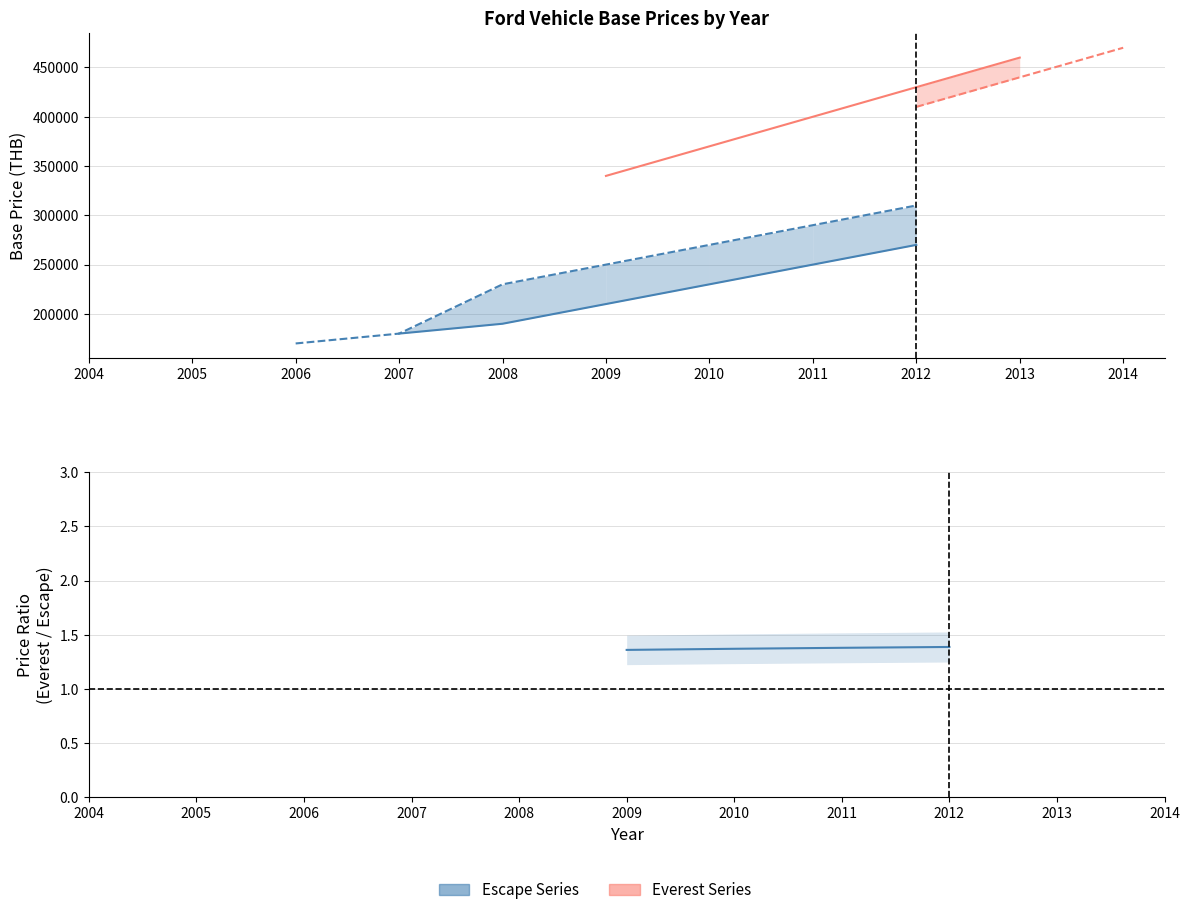

How many lines are shown in the chart?

6